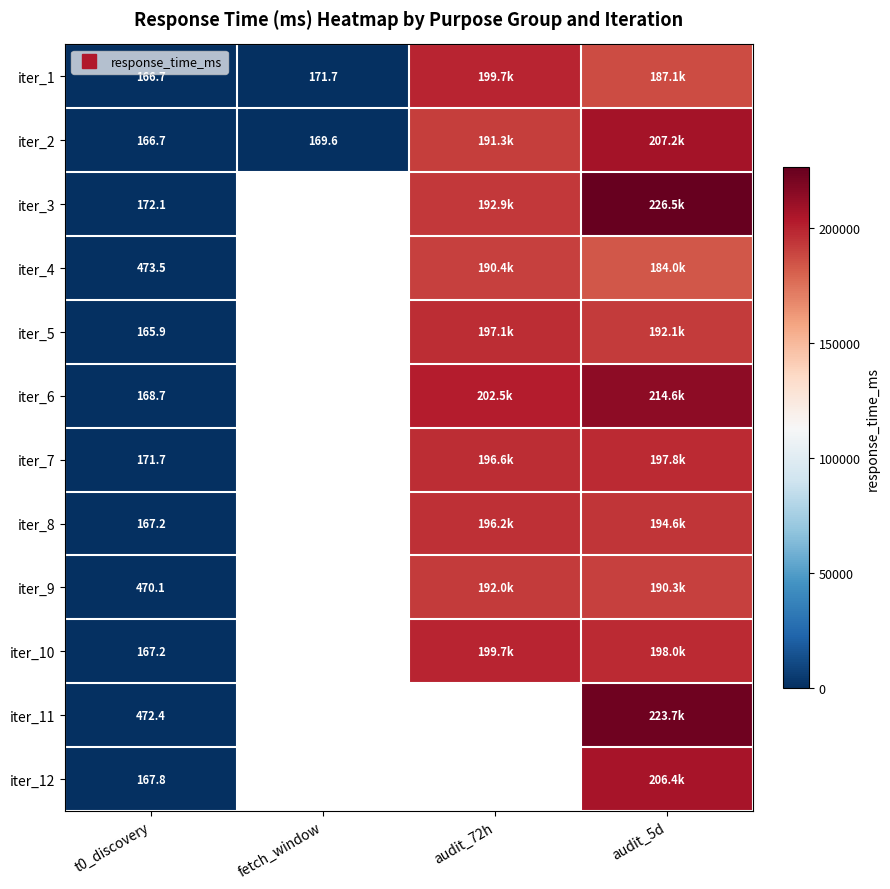

At which category is the sum across all series the highest?

audit_5d